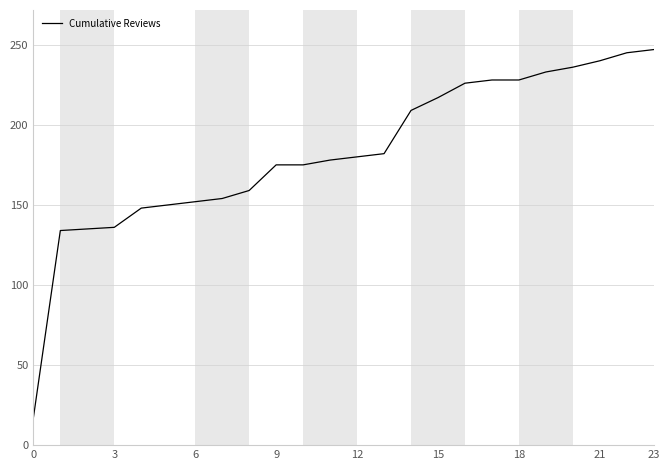

What is the difference between the maximum and minimum values?

230